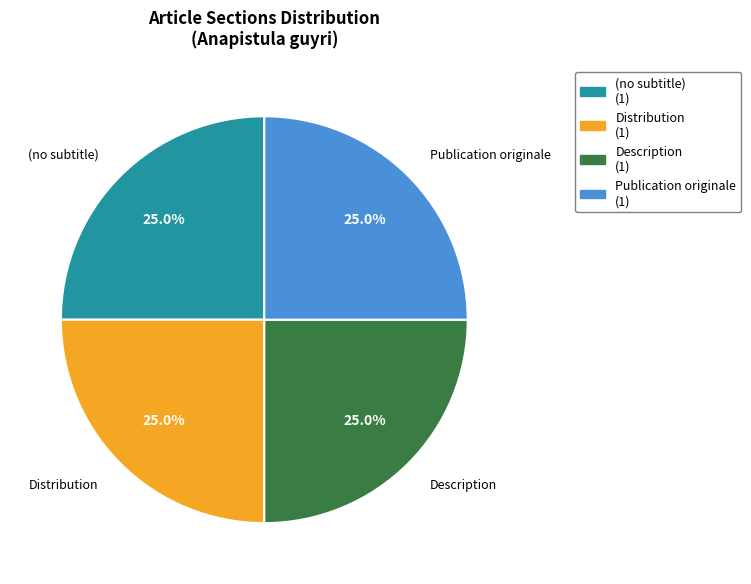

To the nearest percent, what is the combined percentage of Distribution and (no subtitle)?

50%